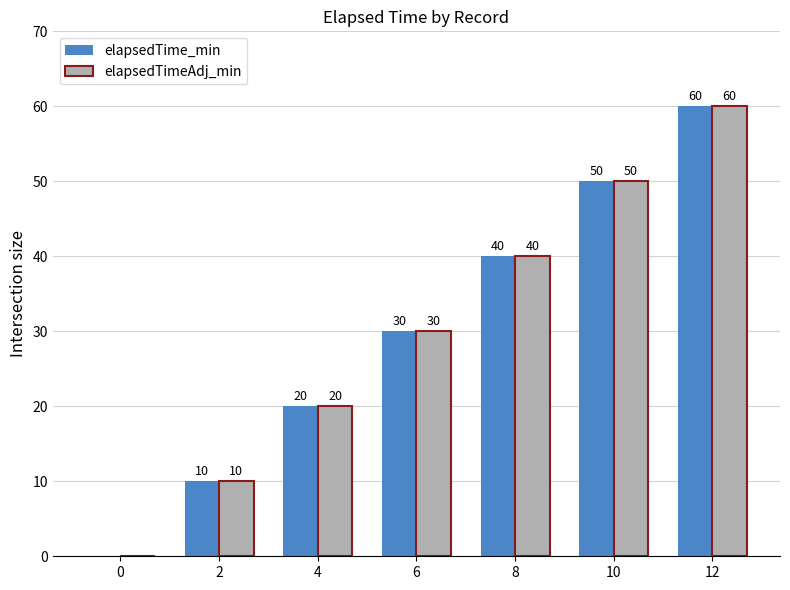

What is the sum of all elapsedTime_min values?

210